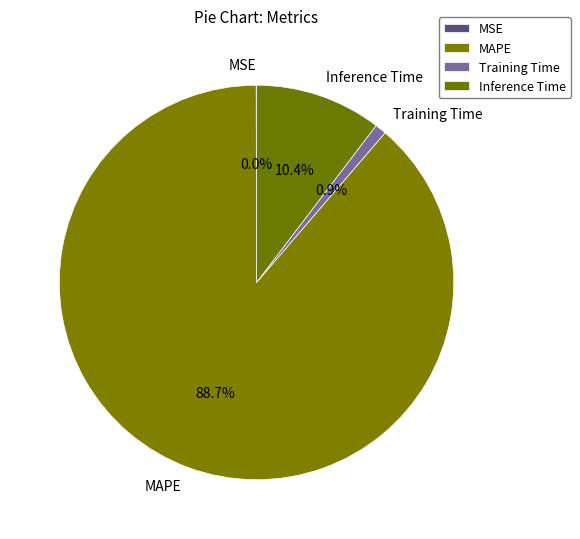

To the nearest percent, what percentage of the pie is Training Time?

1%